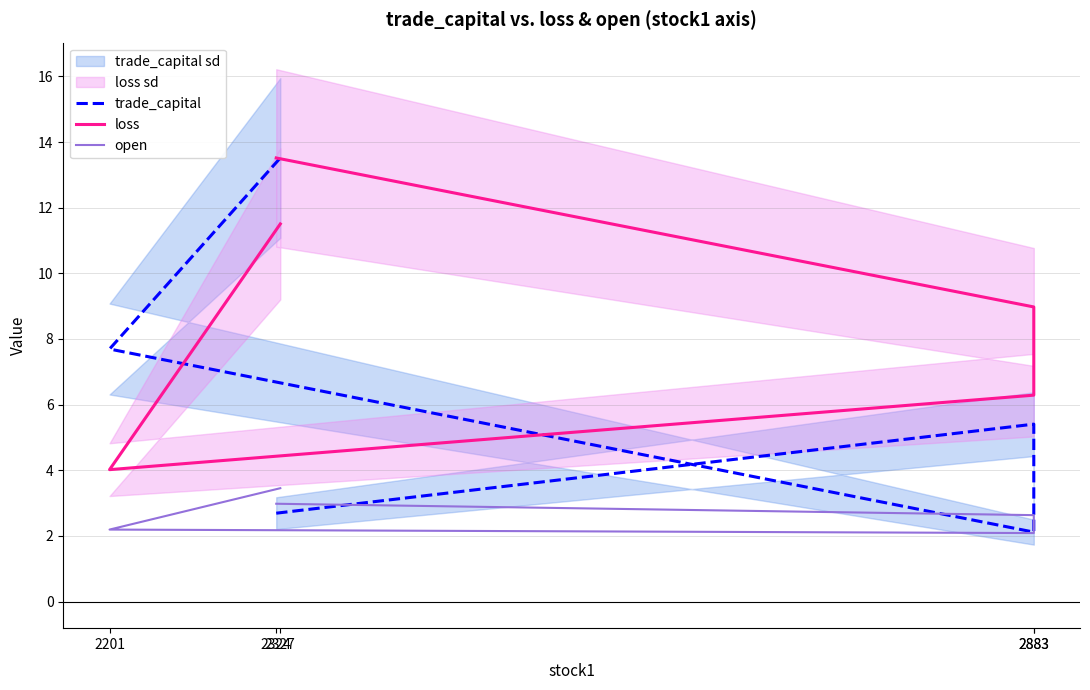

Count the number of categories in the chart.

5